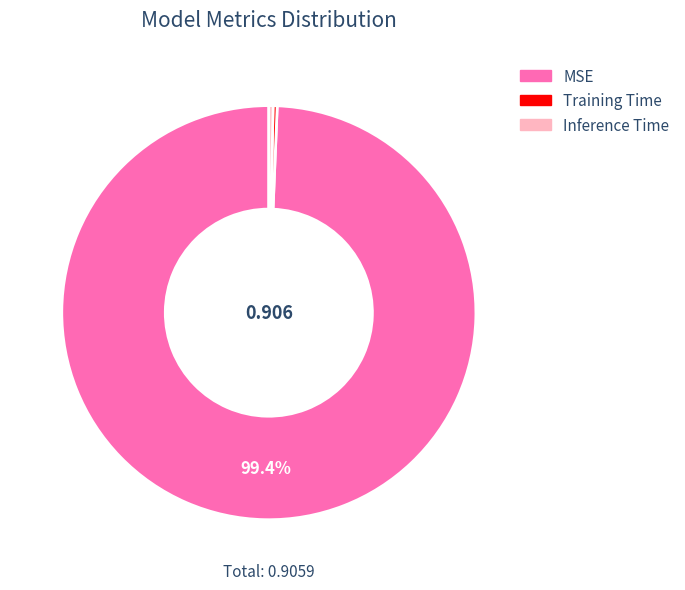

To the nearest percent, what is the difference between the MSE and Training Time slice percentages?

99%